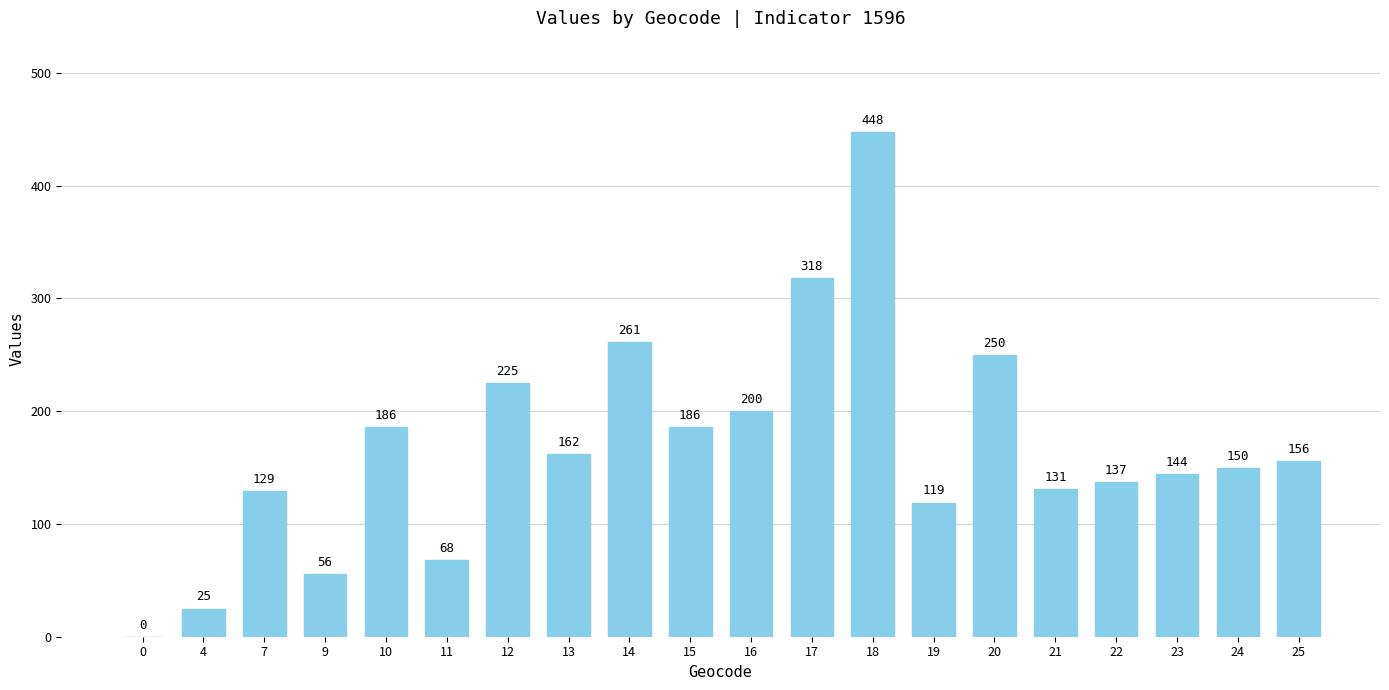

What is the difference between the values at 14 and 10?

75